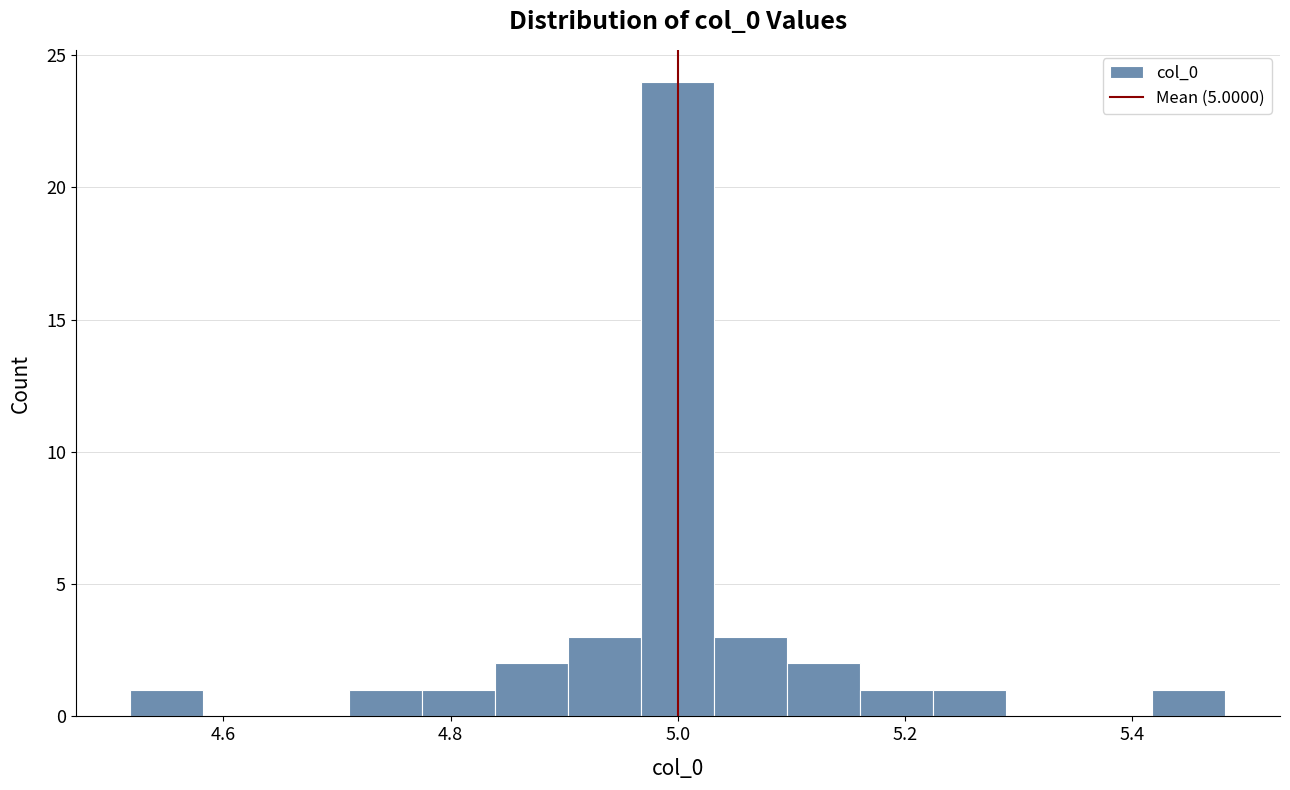

Around what value on the x-axis is the tallest bar? Give the approximate position of its centre, as read against the axis.

5.00